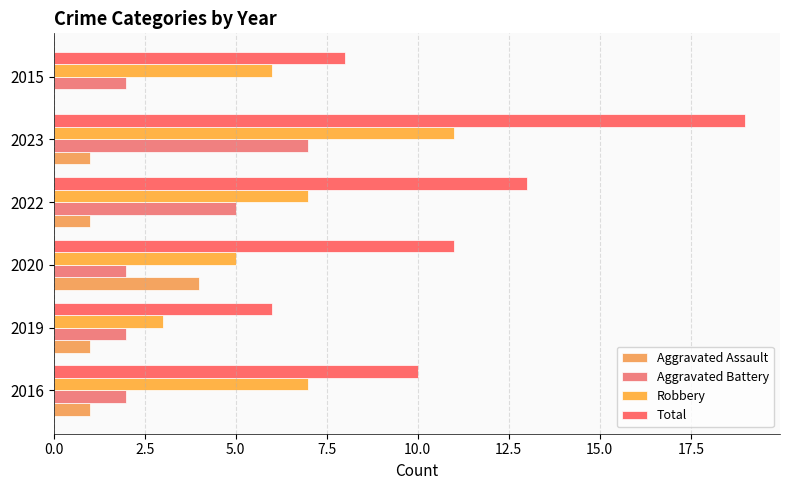

Count the number of categories in the chart.

6